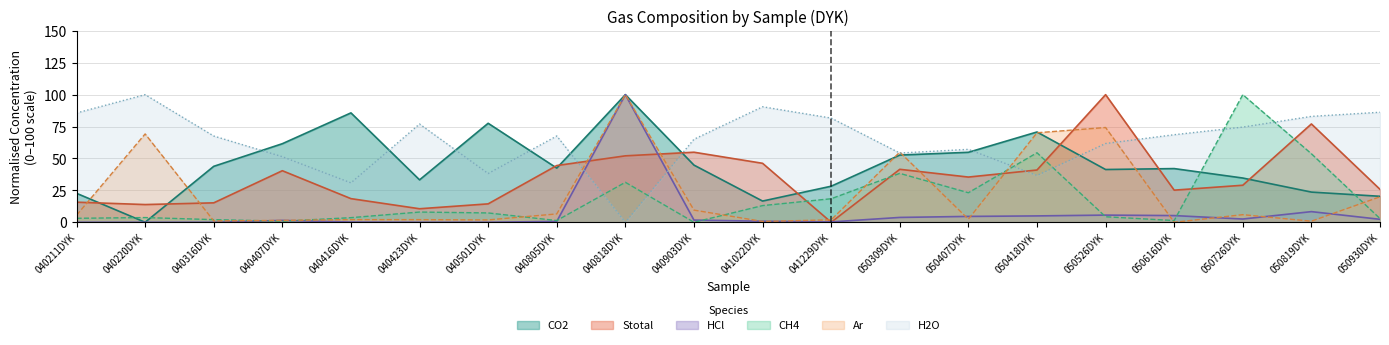

At how many categories does at least one series exceed 47?

20